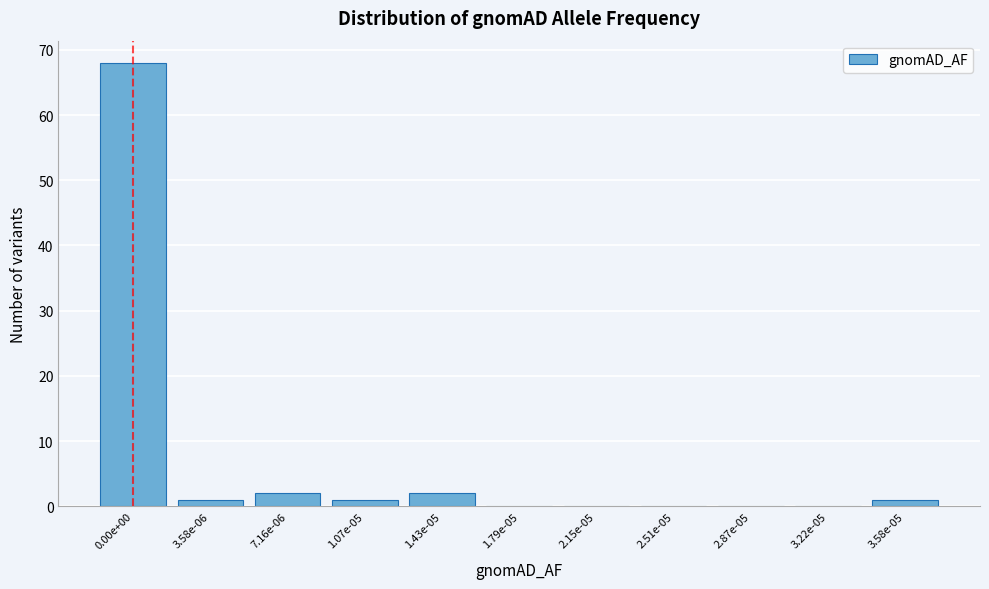

Reading left to right, list all the values displayed in this chart.

0.00e+00=68	3.58e-06=1	7.16e-06=2	1.07e-05=1	1.43e-05=2	1.79e-05=0	2.15e-05=0	2.51e-05=0	2.87e-05=0	3.22e-05=0	3.58e-05=1